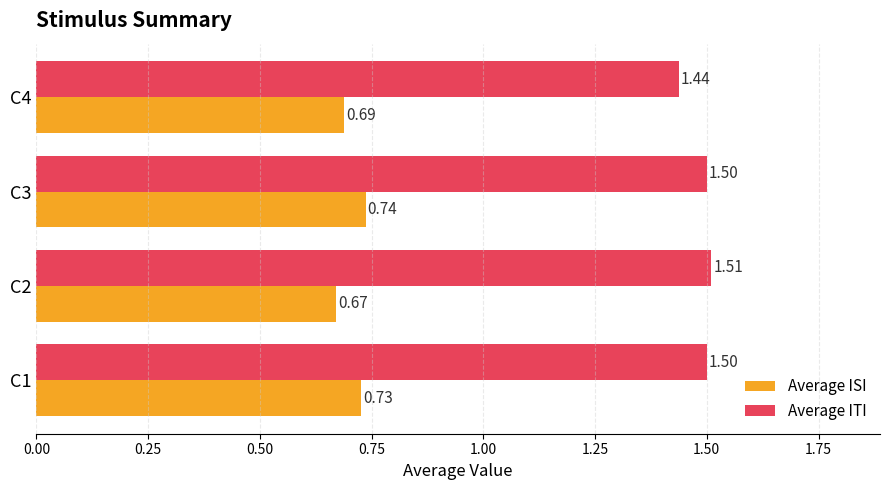

At C1, list the series in order from smallest to largest.

Average ISI, Average ITI